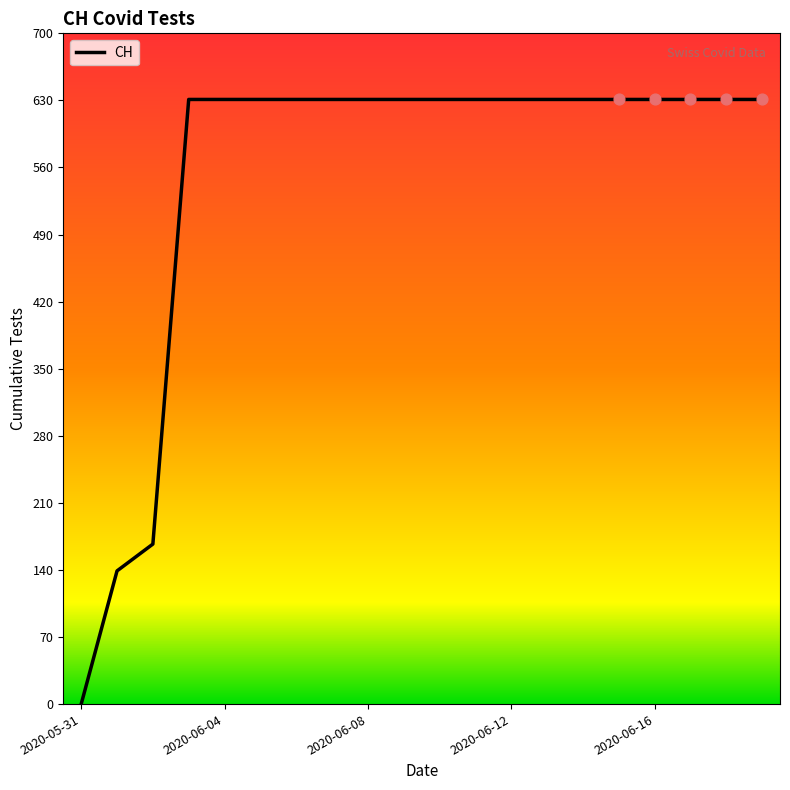

What is the maximum value shown in the chart?

631